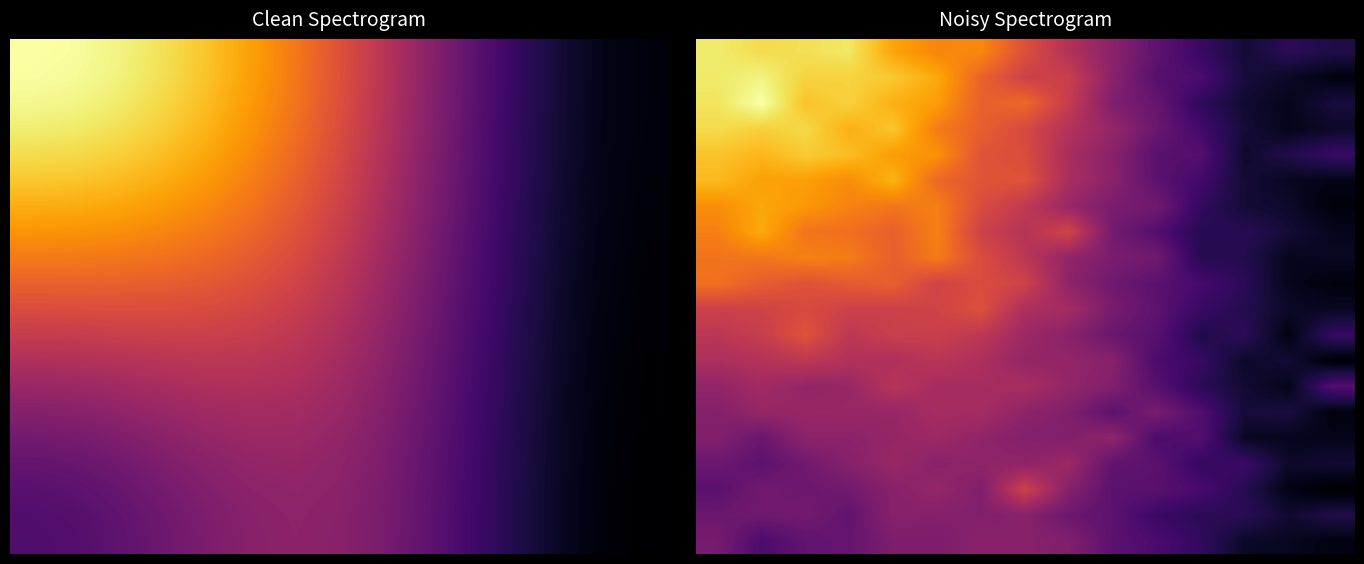

What is the total value across all series at 3?

603.4